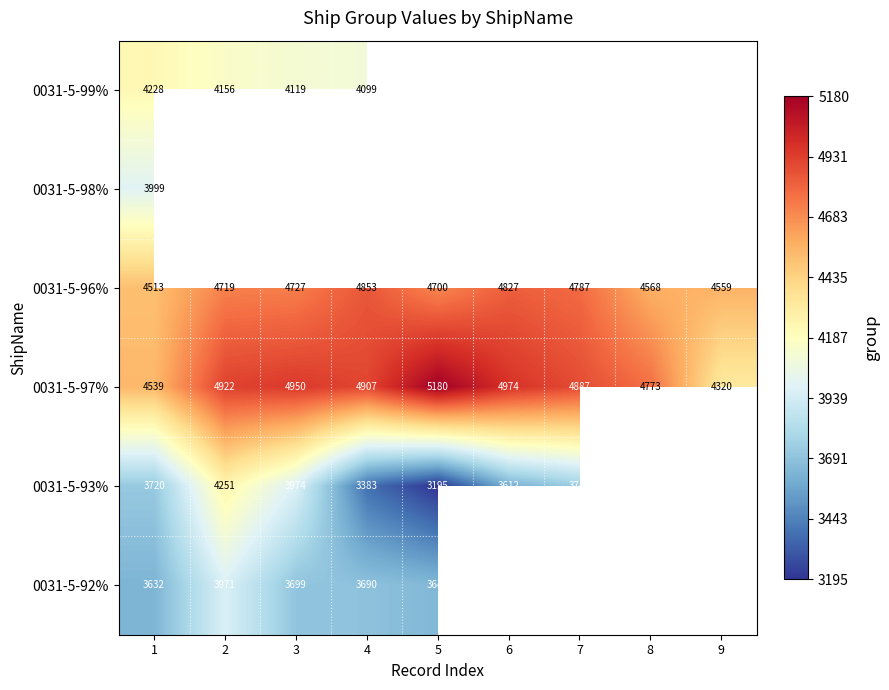

The 0031-5-96% series shows 7668.4 at 8. True or false?

False